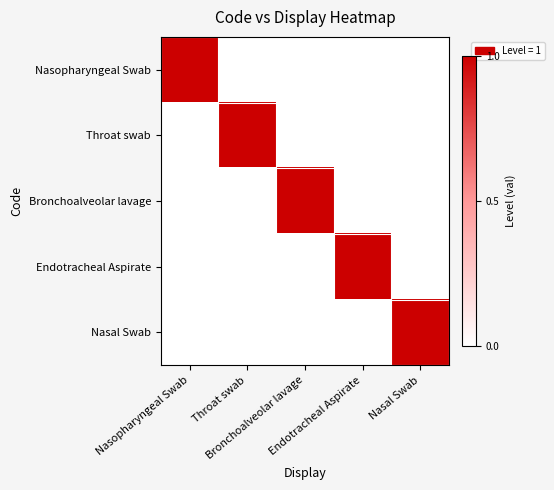

Reading left to right, list all the values displayed in this chart.

Nasopharyngeal Swab: Nasopharyngeal Swab=1	Throat swab=0	Bronchoalveolar lavage=0	Endotracheal Aspirate=0	Nasal Swab=0
Throat swab: Nasopharyngeal Swab=0	Throat swab=1	Bronchoalveolar lavage=0	Endotracheal Aspirate=0	Nasal Swab=0
Bronchoalveolar lavage: Nasopharyngeal Swab=0	Throat swab=0	Bronchoalveolar lavage=1	Endotracheal Aspirate=0	Nasal Swab=0
Endotracheal Aspirate: Nasopharyngeal Swab=0	Throat swab=0	Bronchoalveolar lavage=0	Endotracheal Aspirate=1	Nasal Swab=0
Nasal Swab: Nasopharyngeal Swab=0	Throat swab=0	Bronchoalveolar lavage=0	Endotracheal Aspirate=0	Nasal Swab=1